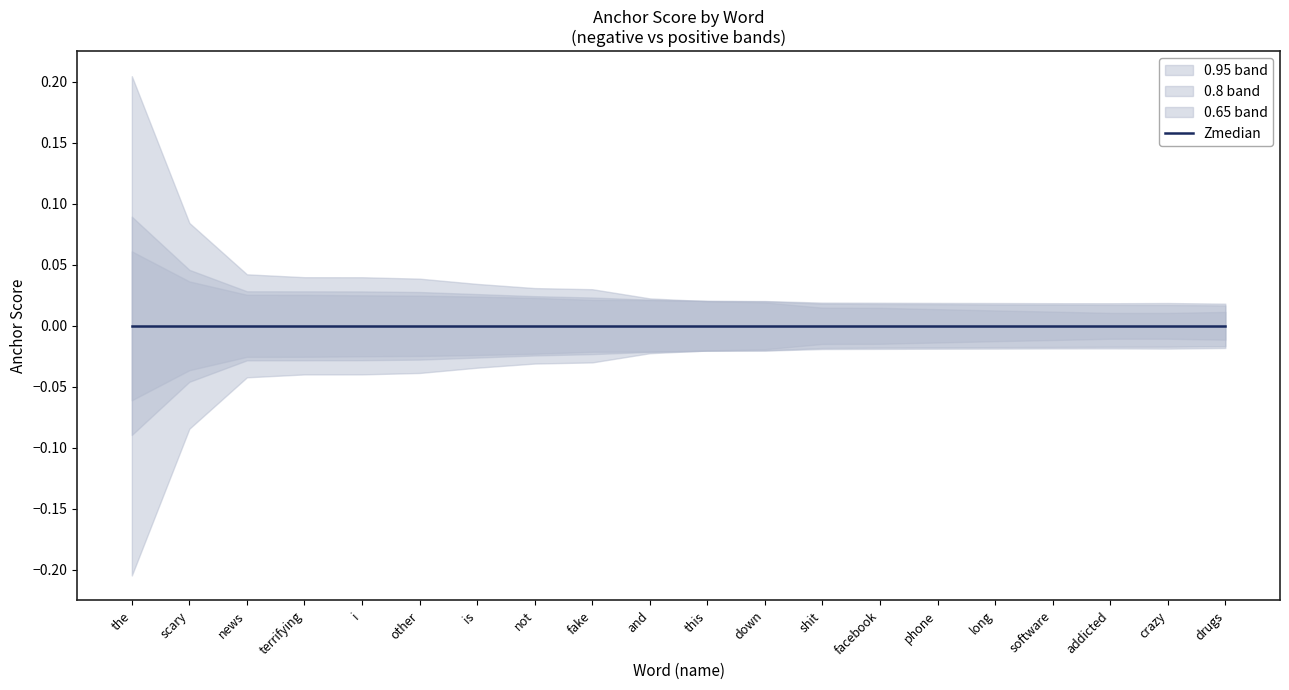

Where is the first local maximum for 0.8-negative anchor score?

other